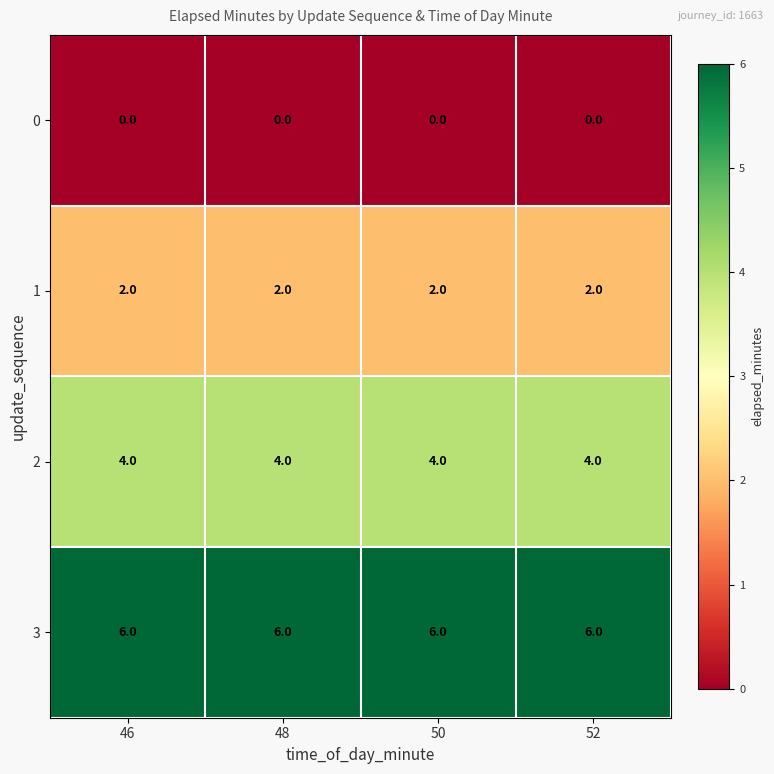

What is the approximate value of 2 at 52?

4